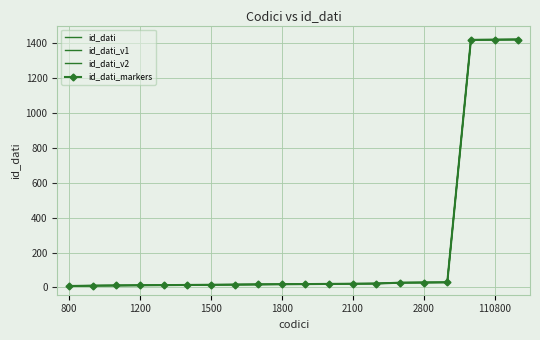

What is the sum of all id_dati_v2 values?

4574.9